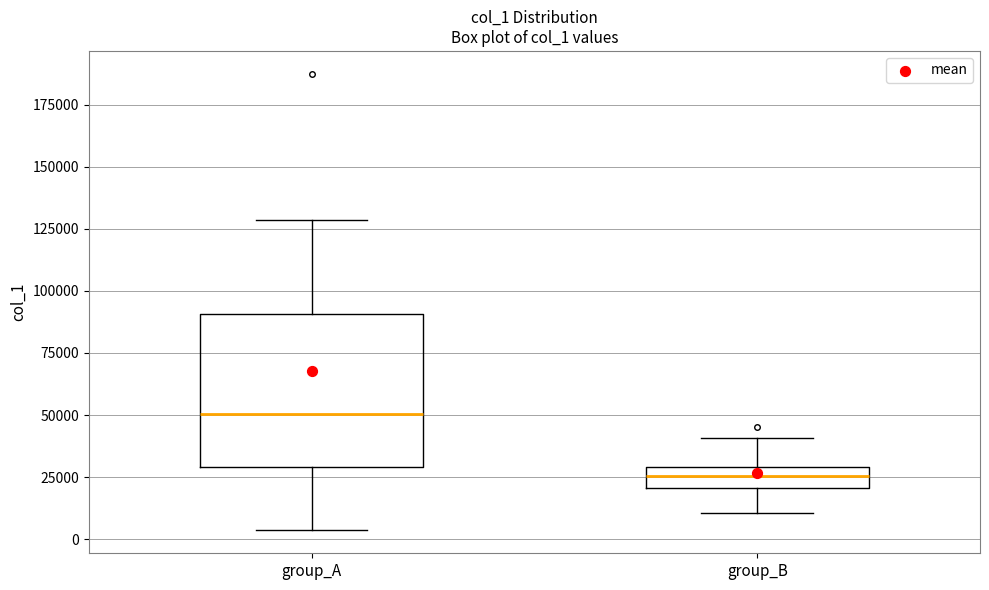

Where does the upper whisker of the box for group_A end on the y-axis? The values are not printed on the chart, so give them approximately, as read against the axis.

130000